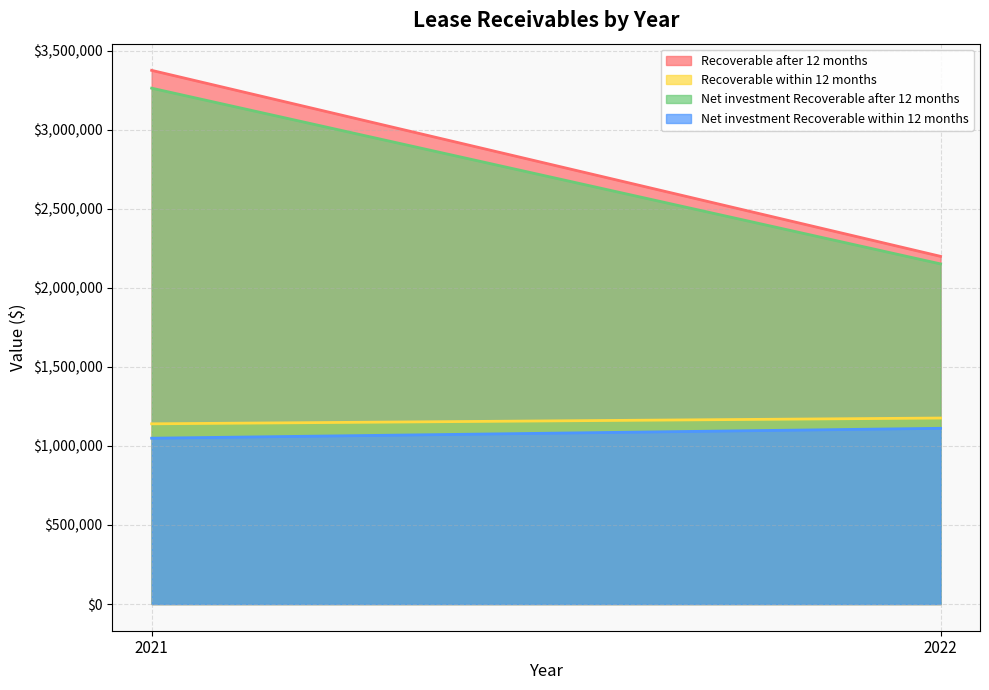

What is the sum of the Net investment Recoverable after 12 months values at 2021 and 2022?

5412700